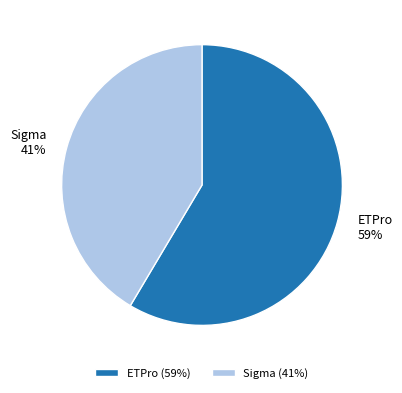

Rank the categories by value from highest to lowest.

ETPro, Sigma